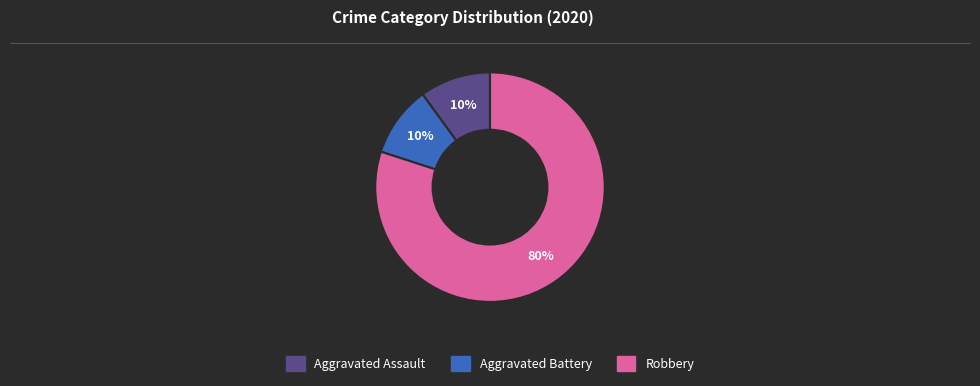

Does any single category account for the majority?

Yes